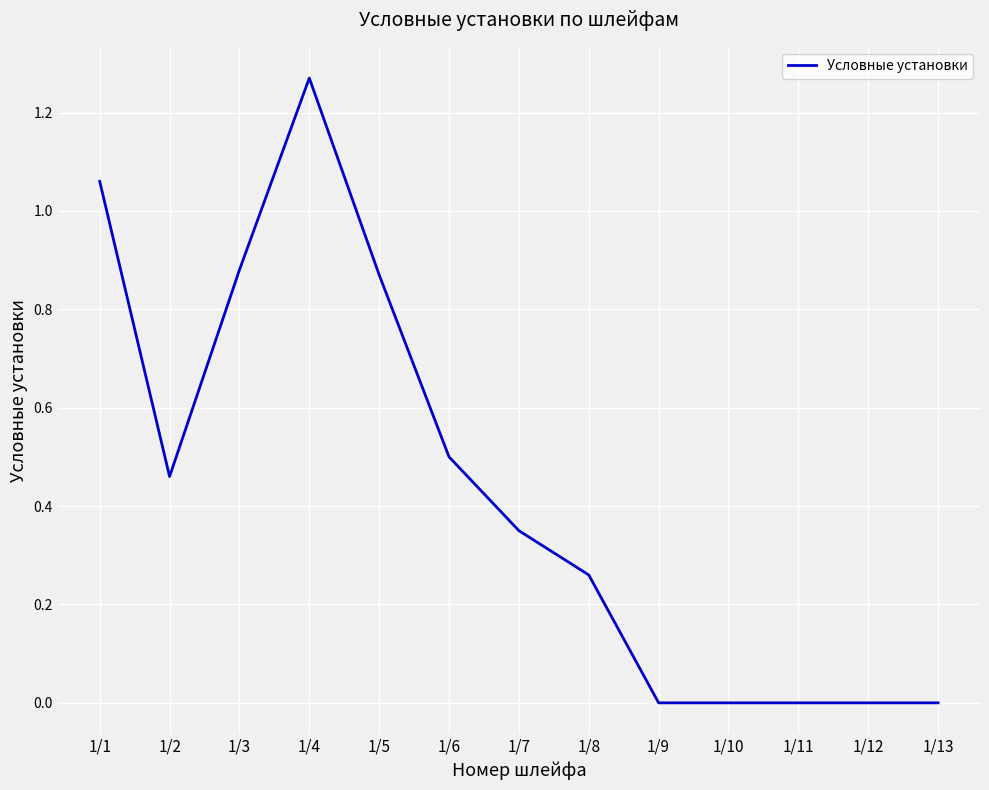

What is the change in value from 1/5 to 1/12?

-0.9